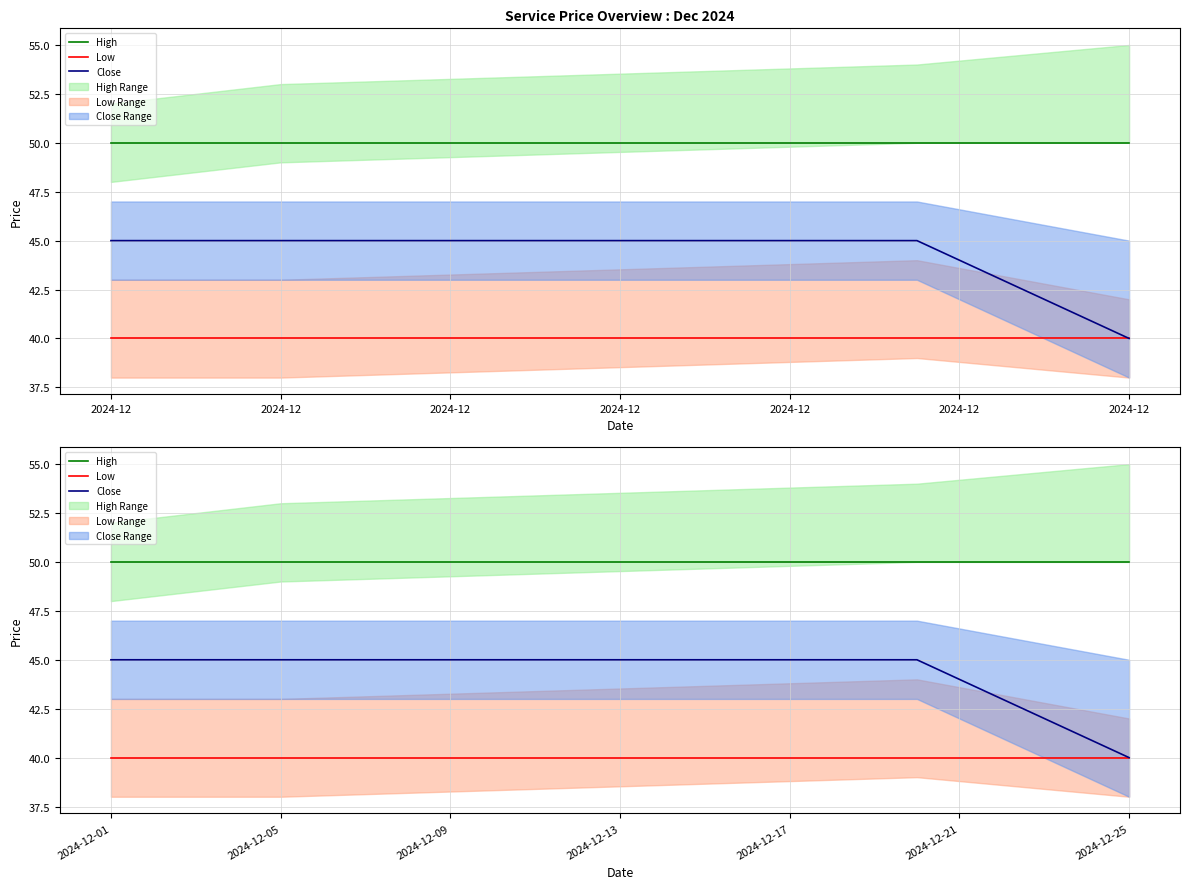

Rank the series by their average value, from lowest to highest.

Low, Close, High